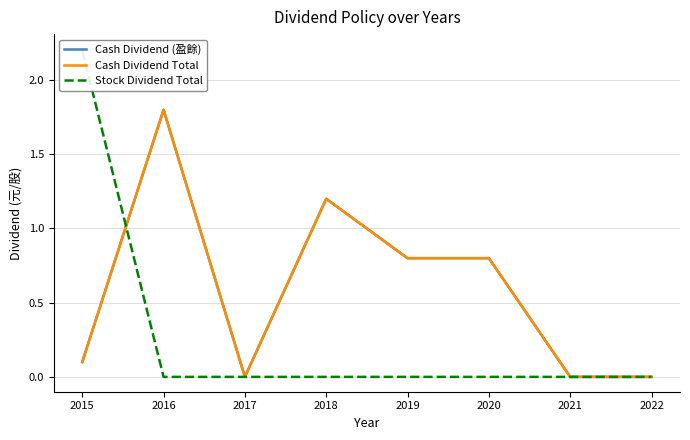

Reading left to right, list all the values displayed in this chart.

Cash Dividend (盈餘): 2015=0.1	2016=1.8	2017=0.0	2018=1.2	2019=0.8	2020=0.8	2021=0.0	2022=0.0
Cash Dividend Total: 2015=0.1	2016=1.8	2017=0.0	2018=1.2	2019=0.8	2020=0.8	2021=0.0	2022=0.0
Stock Dividend Total: 2015=2.2	2016=0.0	2017=0.0	2018=0.0	2019=0.0	2020=0.0	2021=0.0	2022=0.0